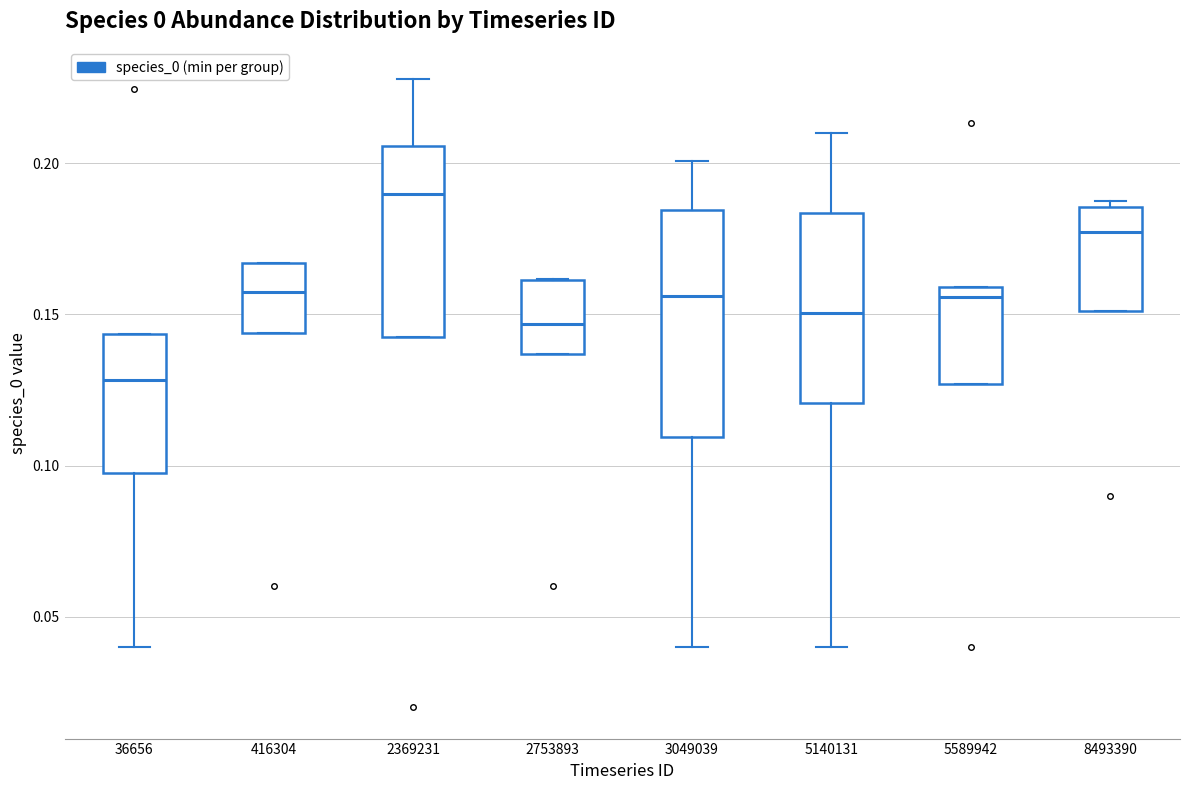

Comparing the boxes themselves (not the whiskers), which one is the tallest?

3049039